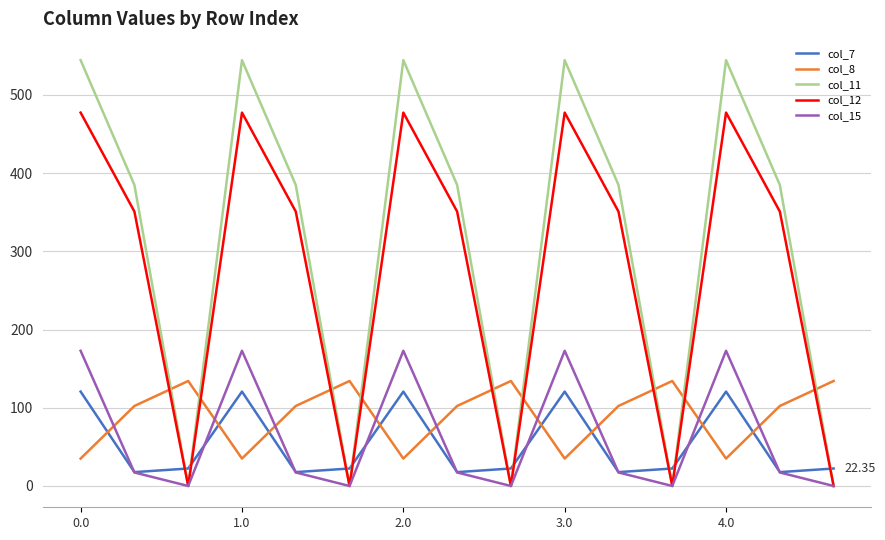

True or false: col_15 and col_7 cross at least once.

True